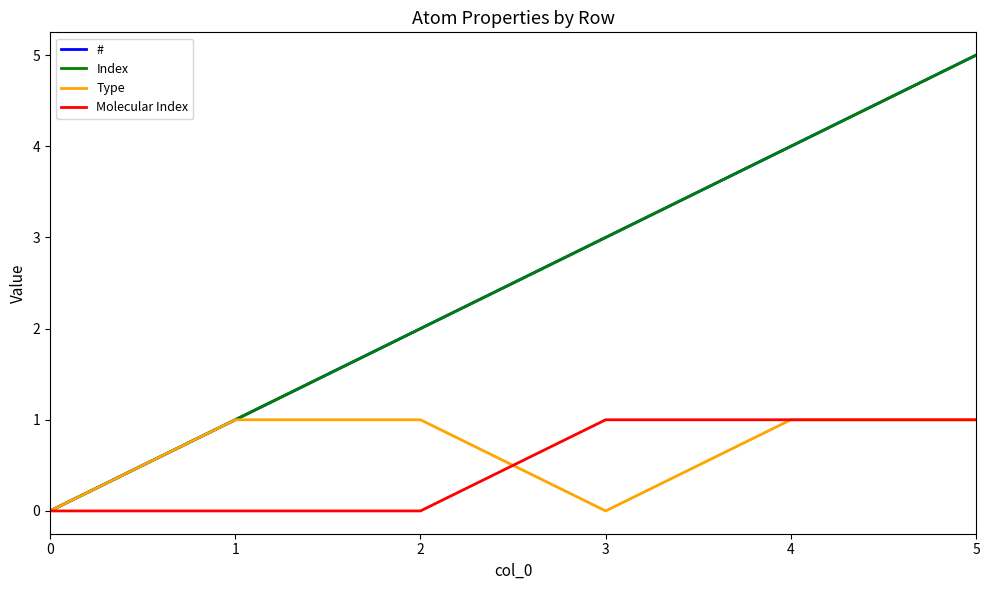

Does the chart have visible grid lines?

No